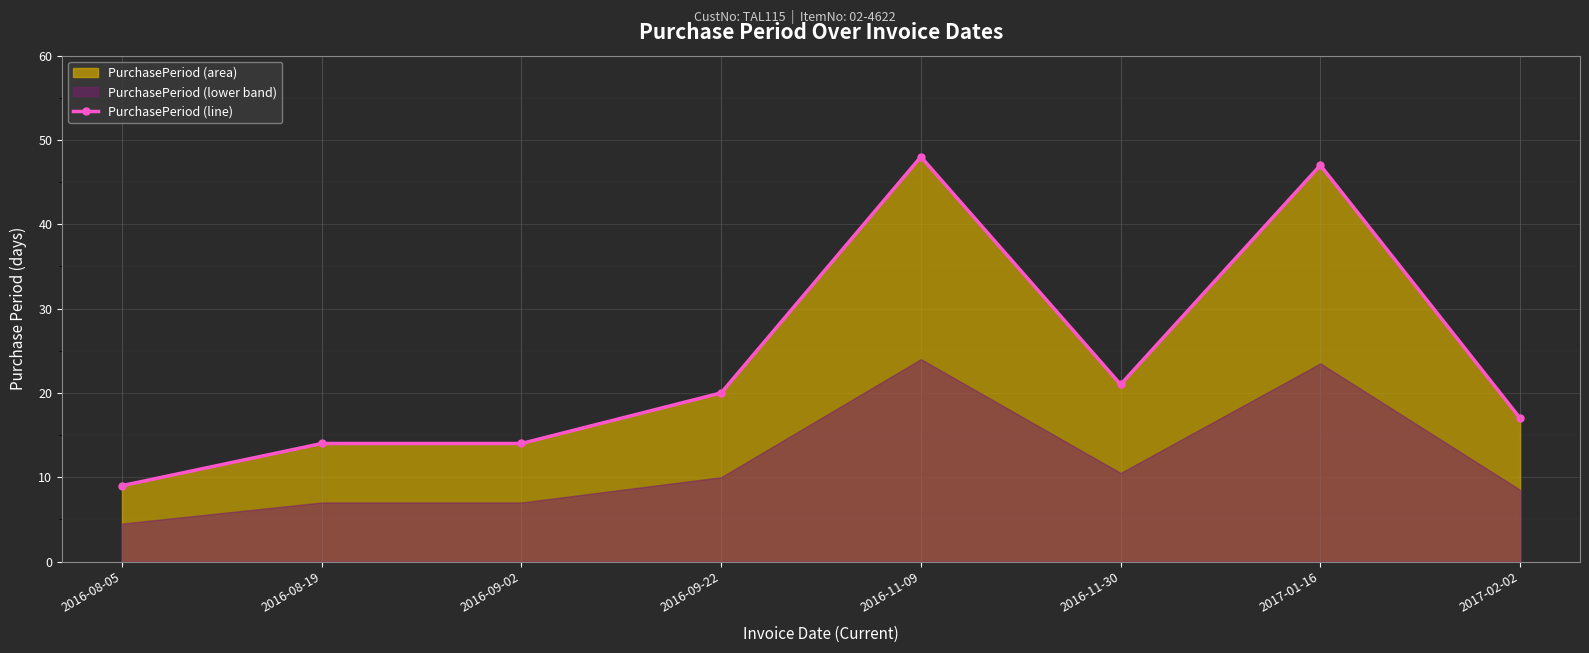

What is the sum of all values?

190